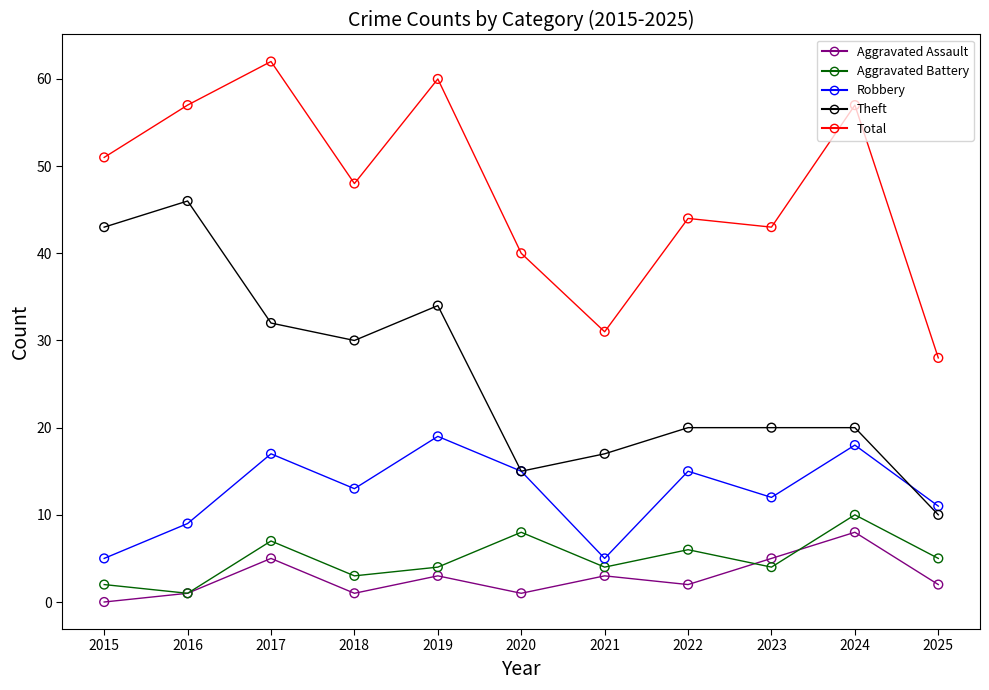

What is the spread (max minus min) of values at 2015?

51